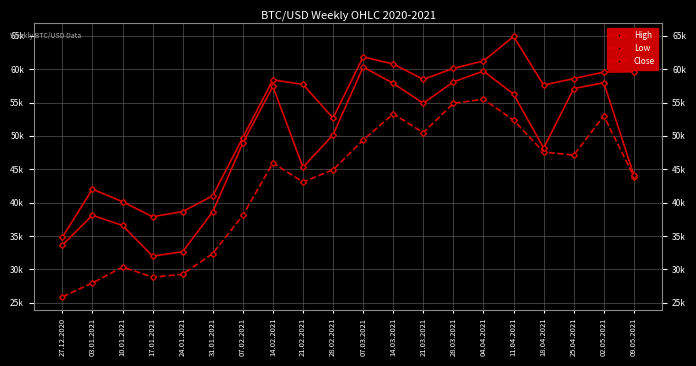

What is the difference between the maximum and minimum values in the Close series?

28358